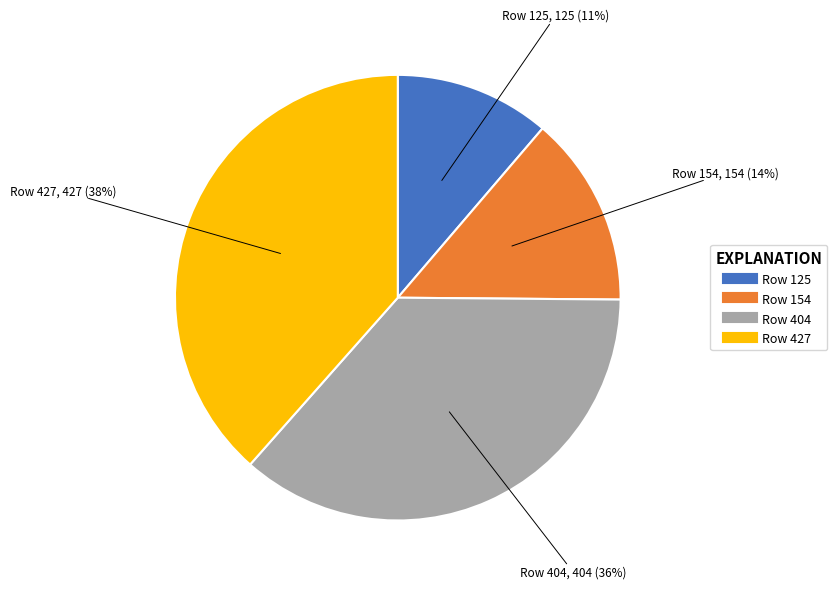

To the nearest percent, what is the difference between the largest and smallest slice percentages?

27%